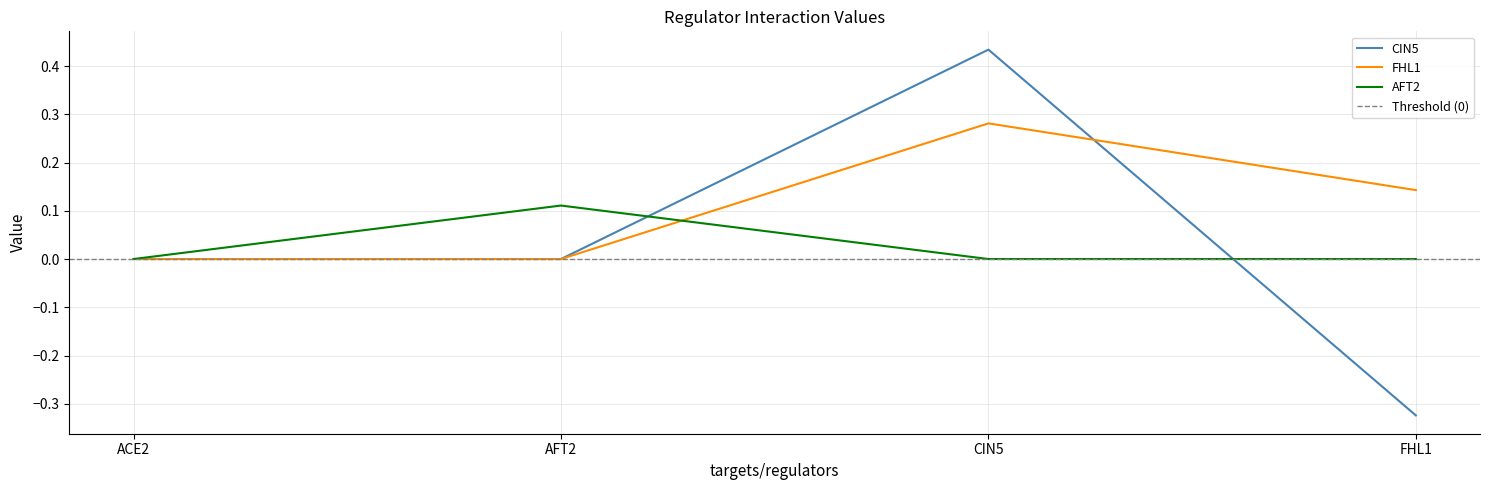

Between CIN5 and FHL1, which is larger?

CIN5